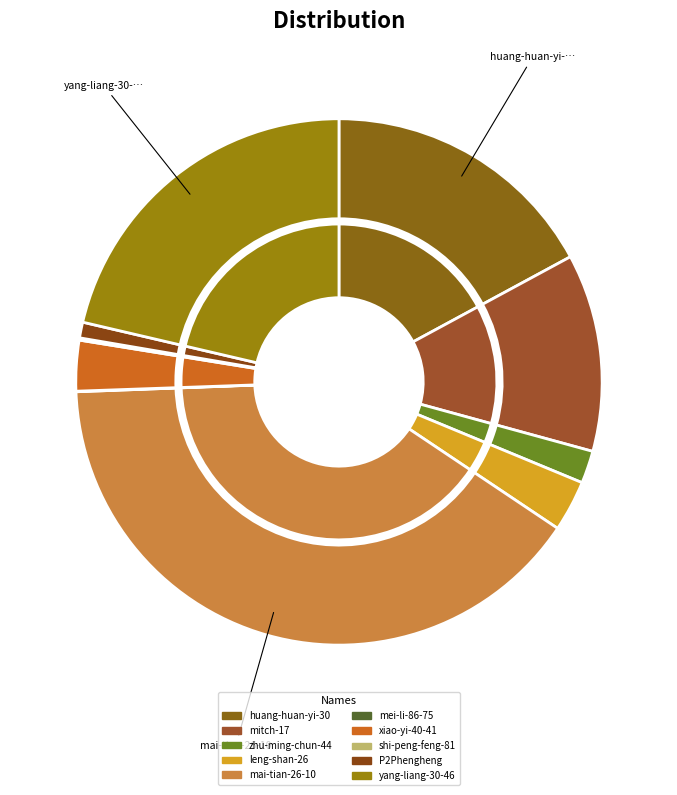

True or false: P2Phengheng accounts for 7% of the total.

False